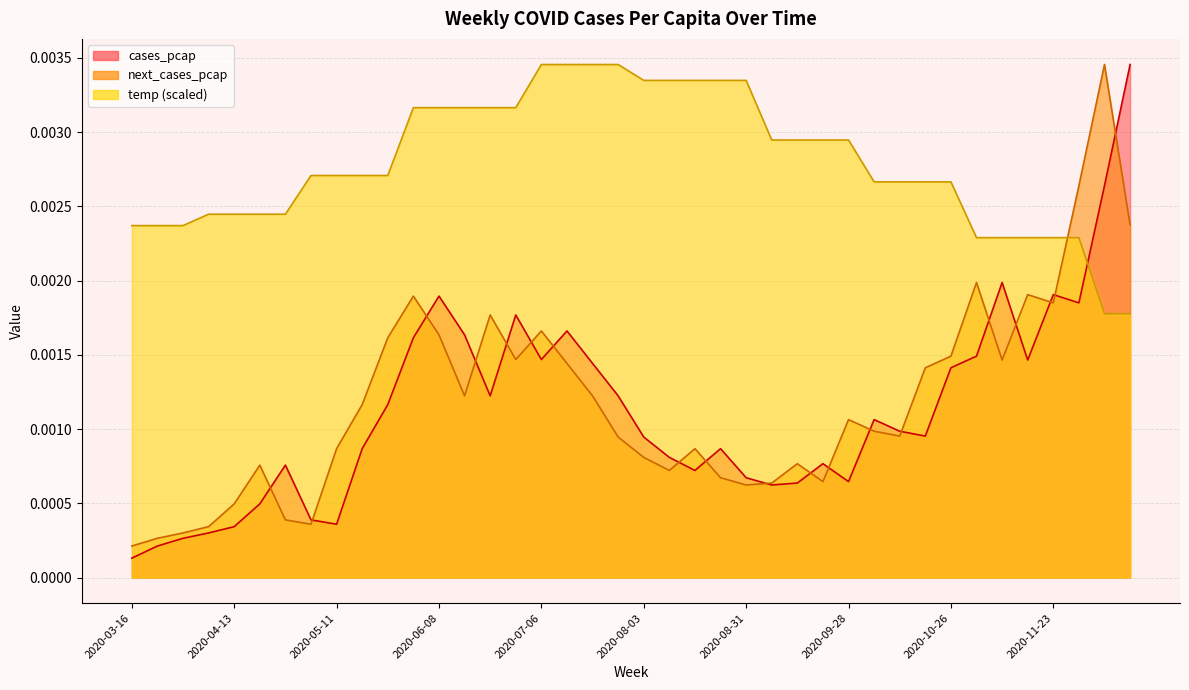

Which has a higher value, 2020-06-22 or 2020-12-14?

2020-12-14